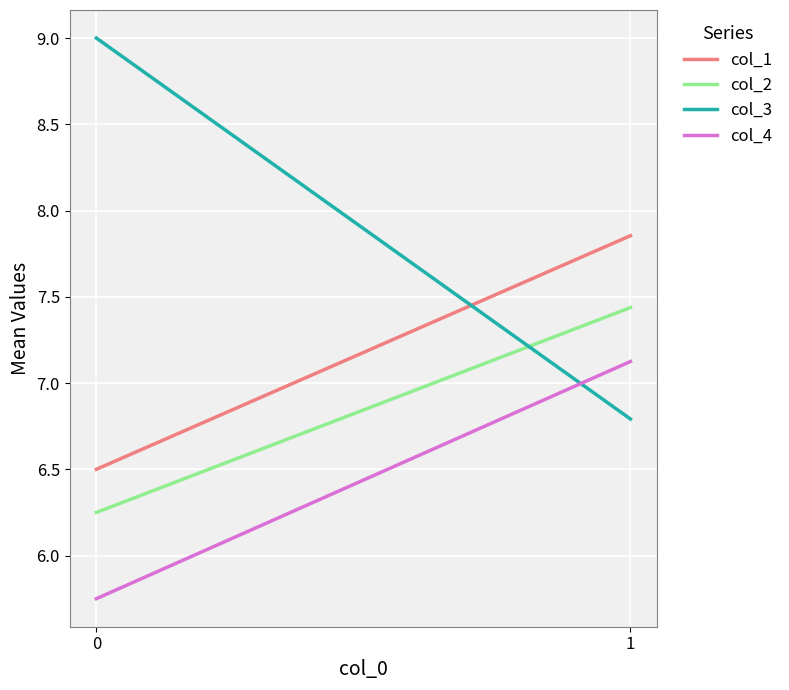

What is the value of the col_1 point at the 2nd from the left?

7.9